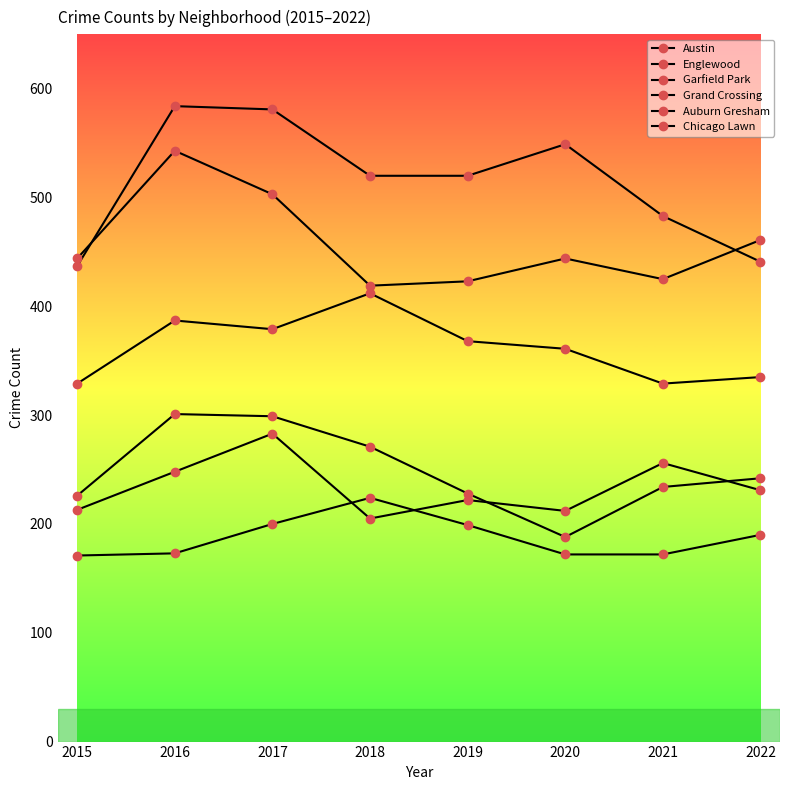

Between 2018 and 2019, which series saw the biggest shift?

Garfield Park